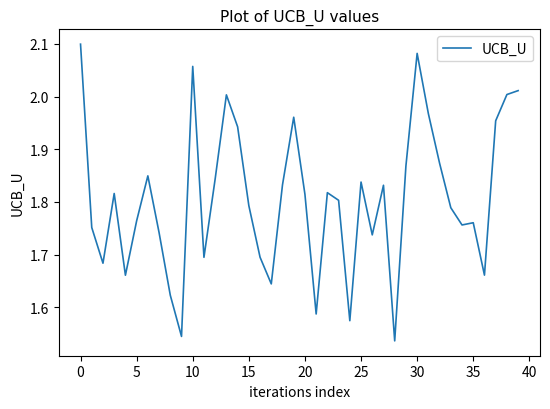

At which label is the value closest to 1?

28